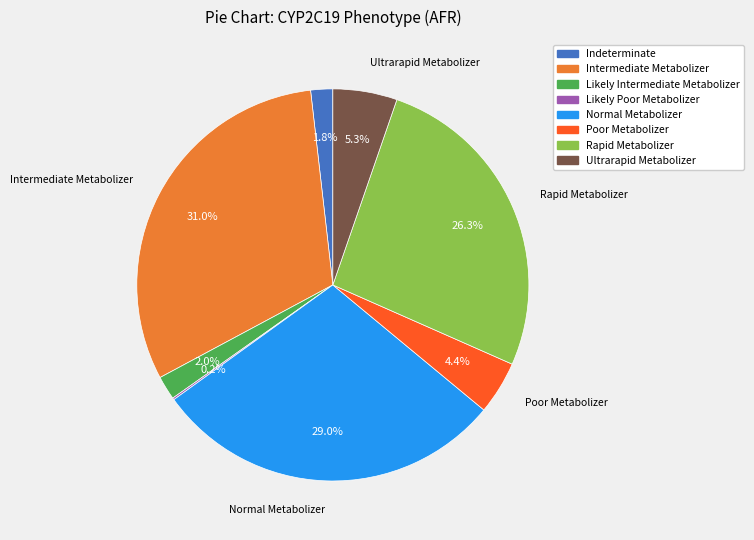

Does Rapid Metabolizer account for over 50% of the chart?

No